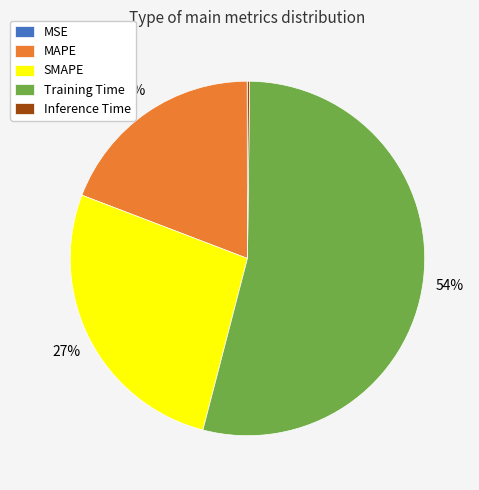

To the nearest percent, what percentage of the pie is SMAPE?

27%